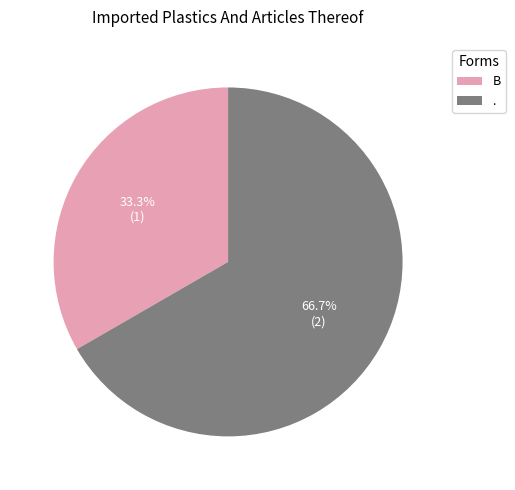

Is it true that Β is 44% of the pie?

False